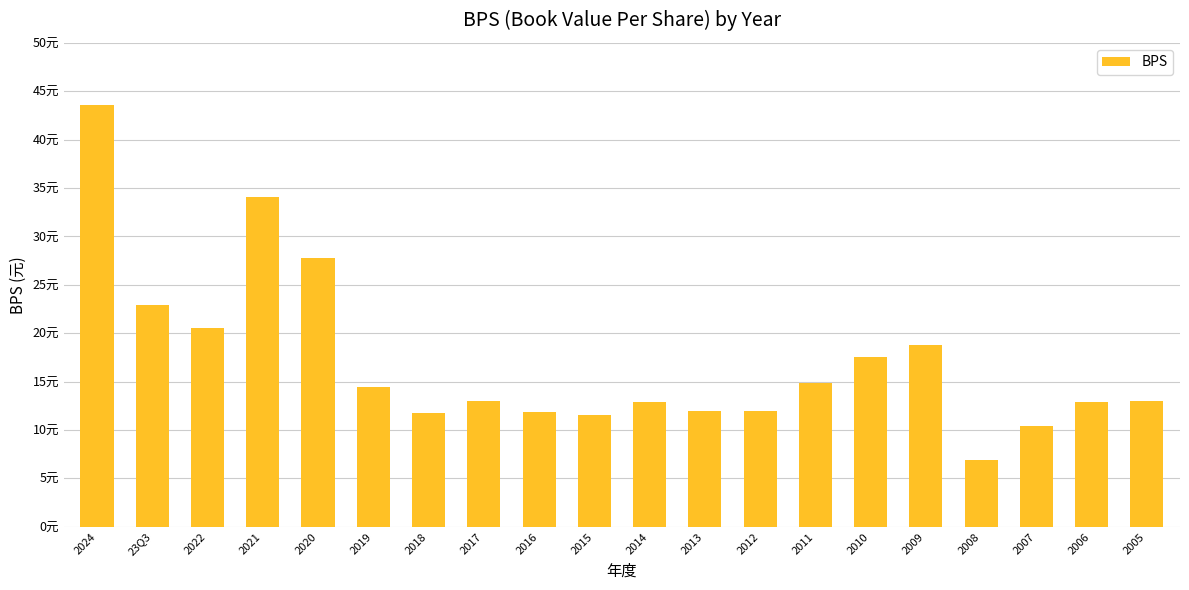

Reading left to right, extract all data points from this chart.

43.6	22.9	20.5	34.1	27.7	14.4	11.7	12.9	11.9	11.6	12.9	11.9	12.0	14.8	17.6	18.8	6.9	10.4	12.9	13.0